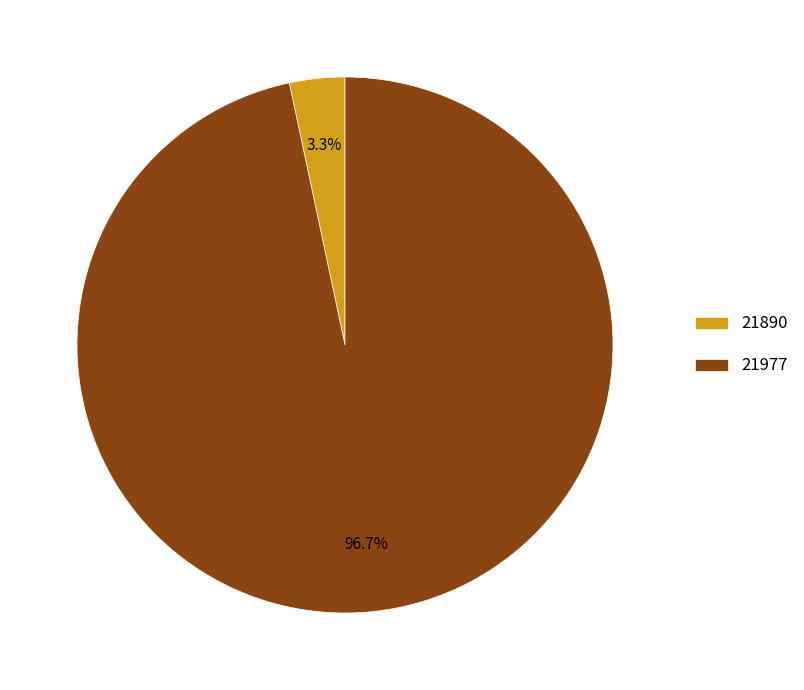

To the nearest percent, what portion does 21977 represent?

97%